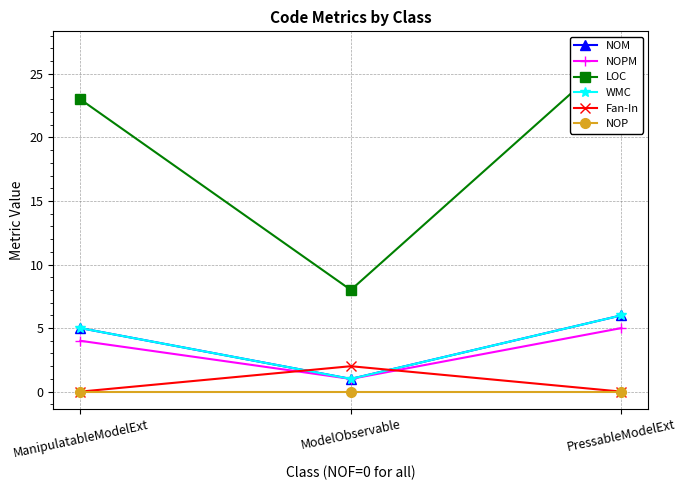

List the series in order of their peak value, highest first.

LOC, NOM, WMC, NOPM, Fan-In, NOP